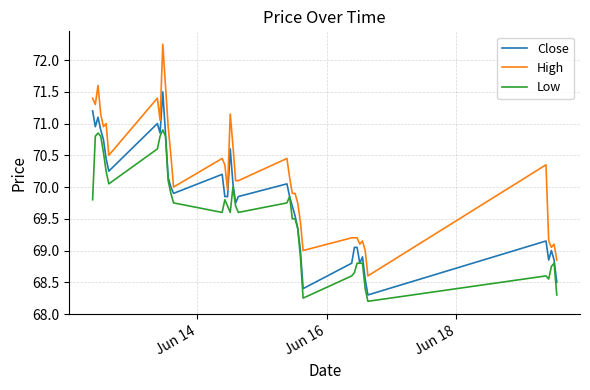

What are all the series names shown in the legend?

Close, High, Low